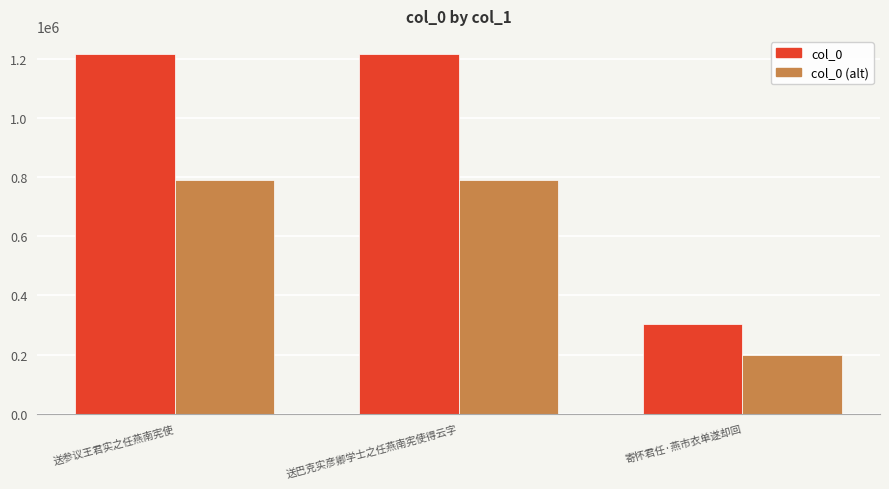

What is the difference between the highest and lowest values at 送参议王君实之任燕南宪使?

425619.6